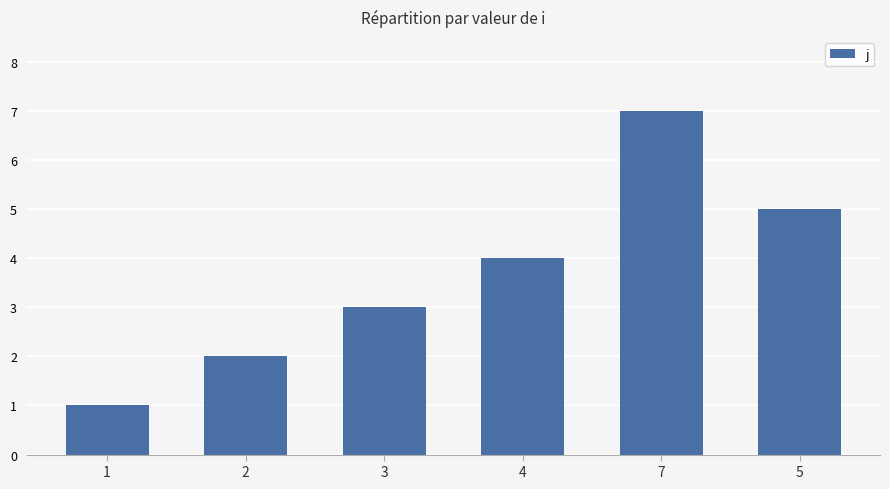

List the labels in order of value, smallest first.

1, 2, 3, 4, 5, 7